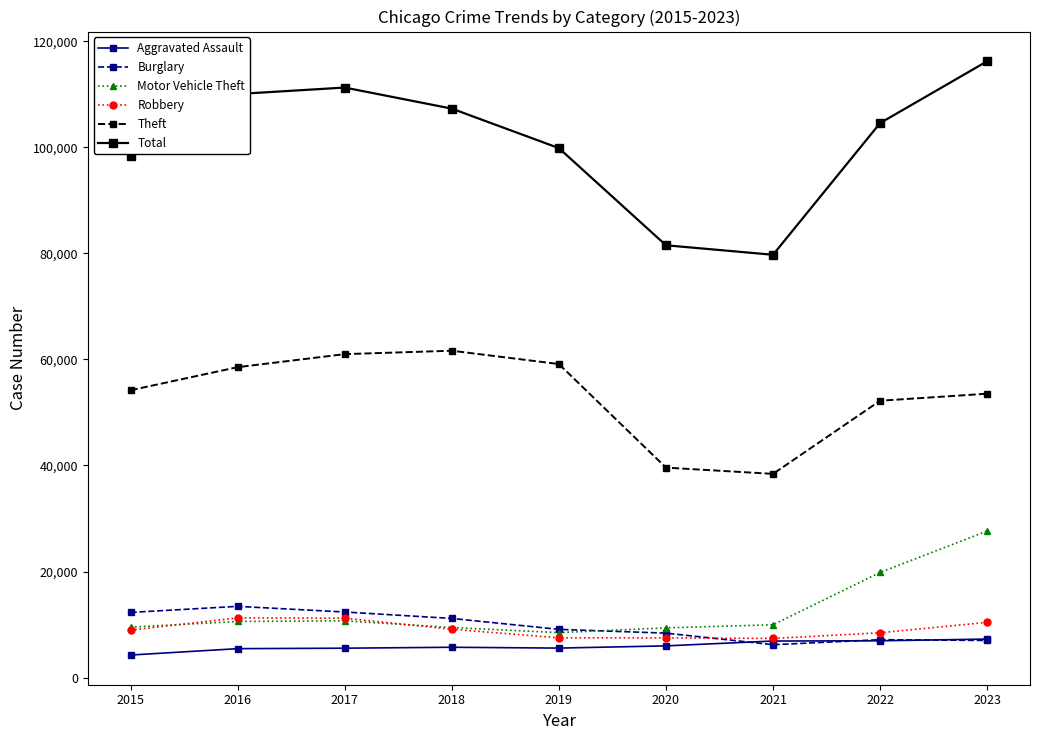

How many data points in Burglary are less than 9090?

4